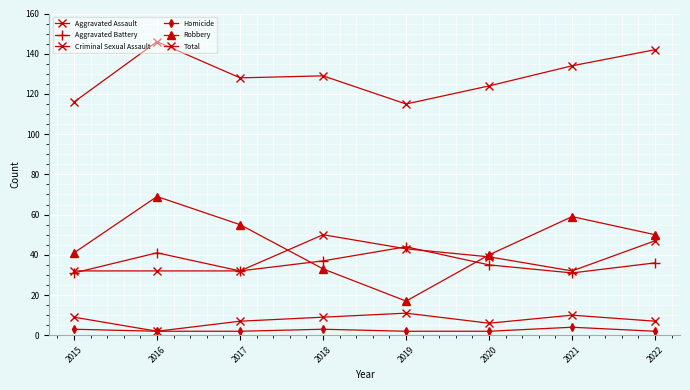

How many lines are shown in the chart?

6